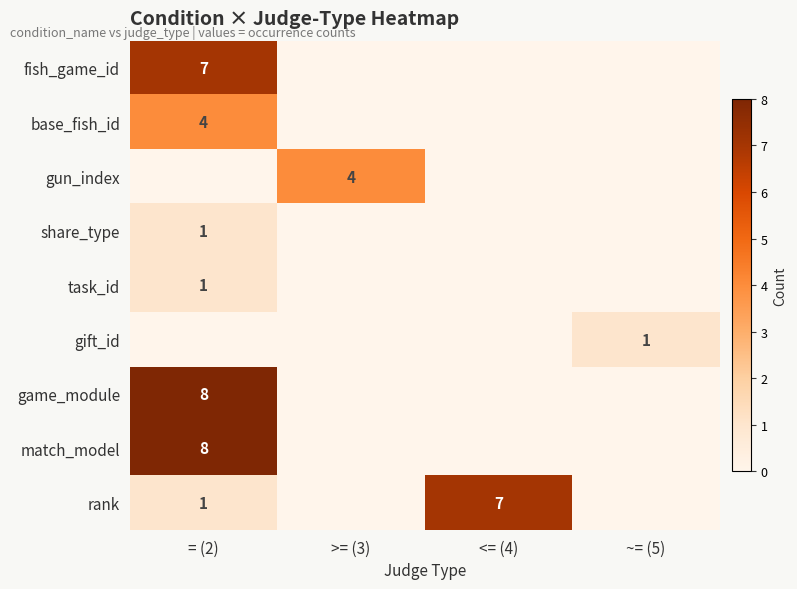

True or false: game_module has a value of 3 at = (2).

False